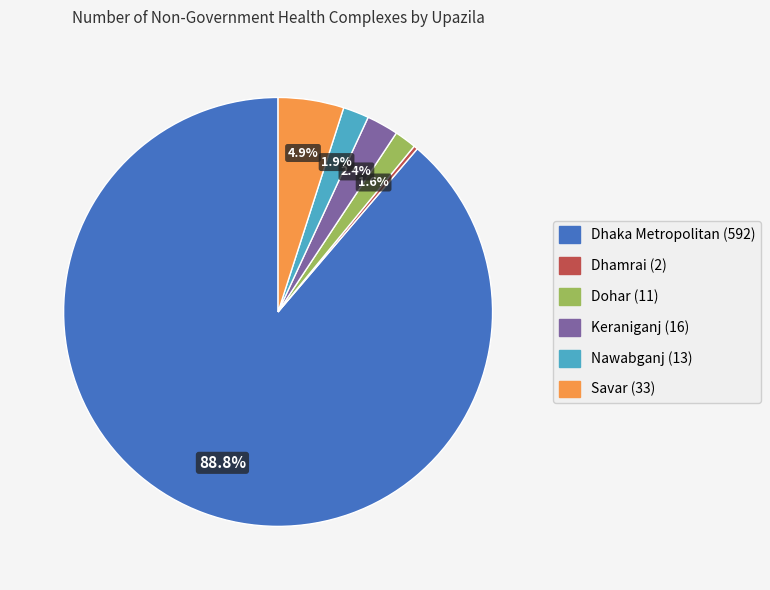

What percentage do Nawabganj (13) and Keraniganj (16) together represent?

4.3%